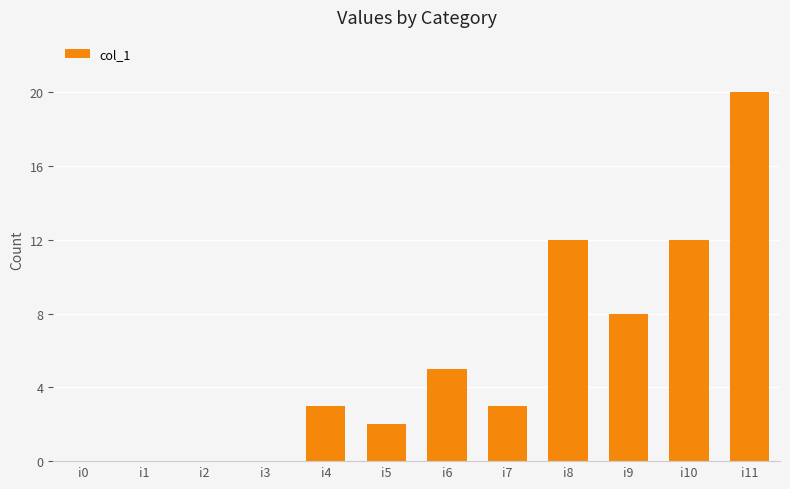

The chart shows a value of -11 at i0. True or false?

False